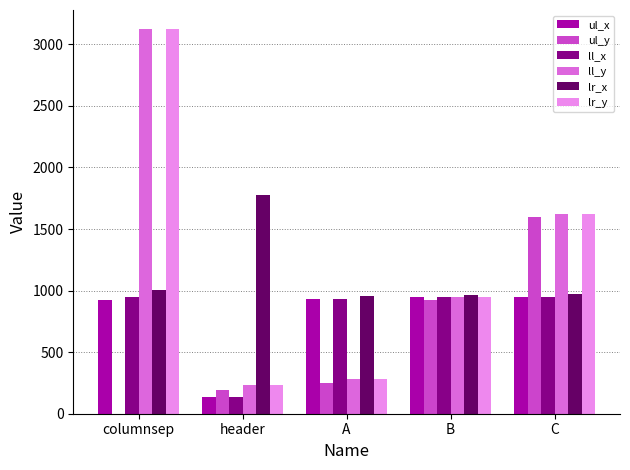

Is the value of lr_x at header greater than the value of lr_y at C?

Yes